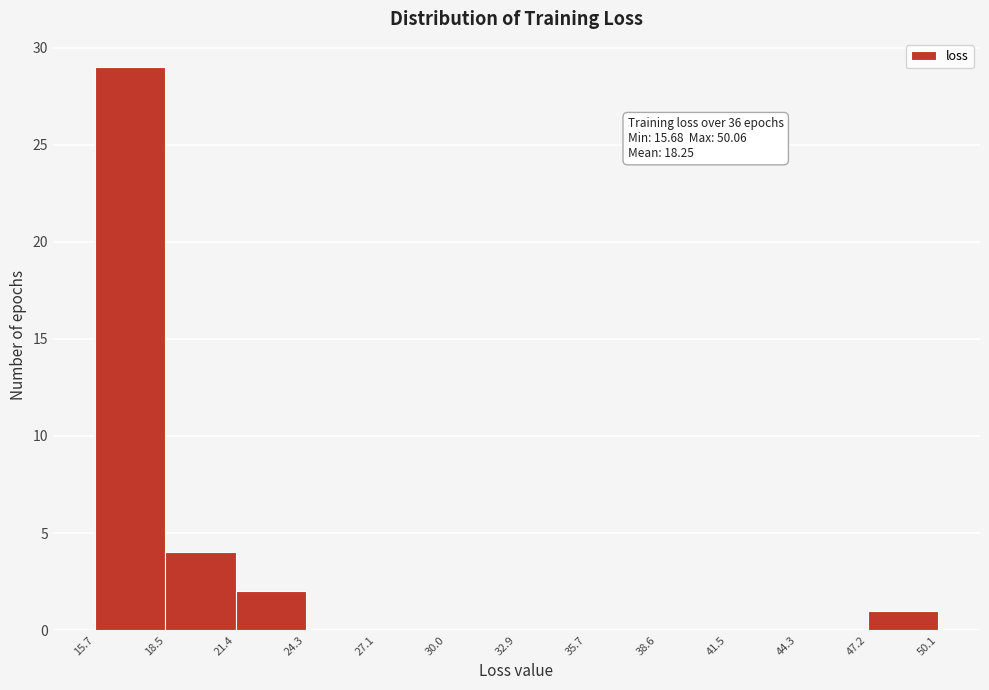

Over which range of the x-axis is the bar tallest?

15.7 to 18.5